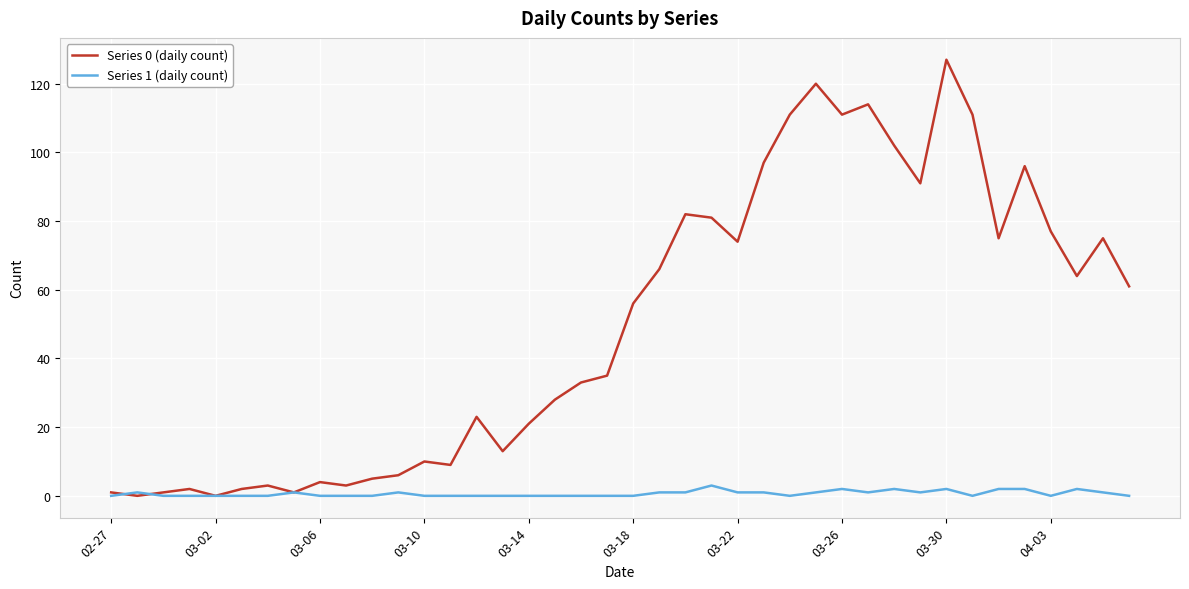

Which series ends up on top after the final intersection of Series 0 (daily count) and Series 1 (daily count)?

Series 0 (daily count)